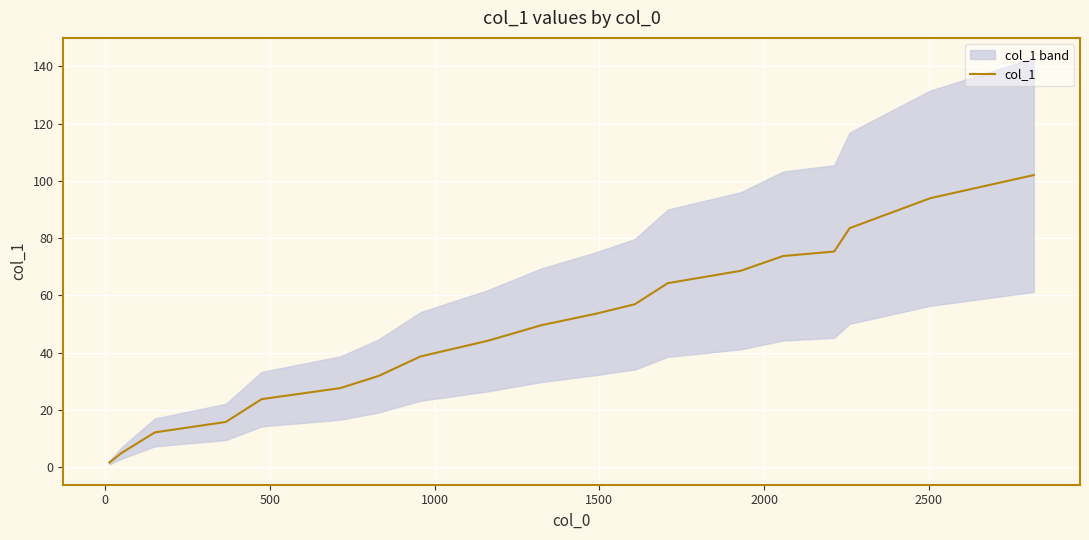

What is the maximum value for col_1?

102.0